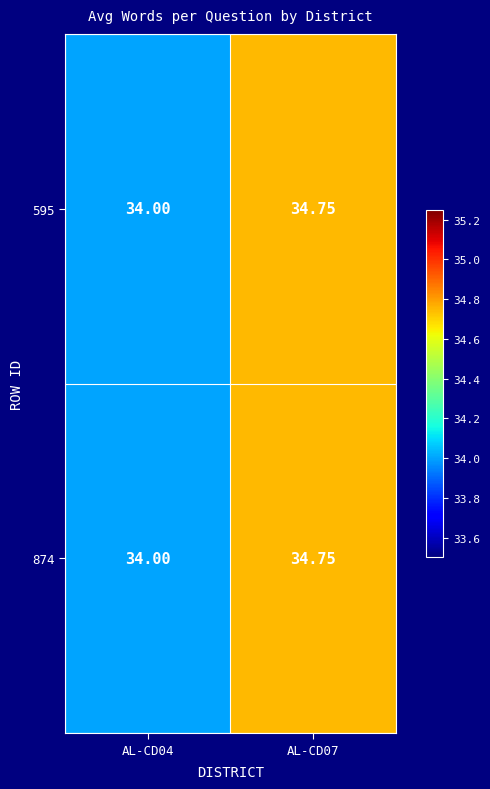

Is the value of 874 at AL-CD07 greater than the value of 595 at AL-CD04?

Yes